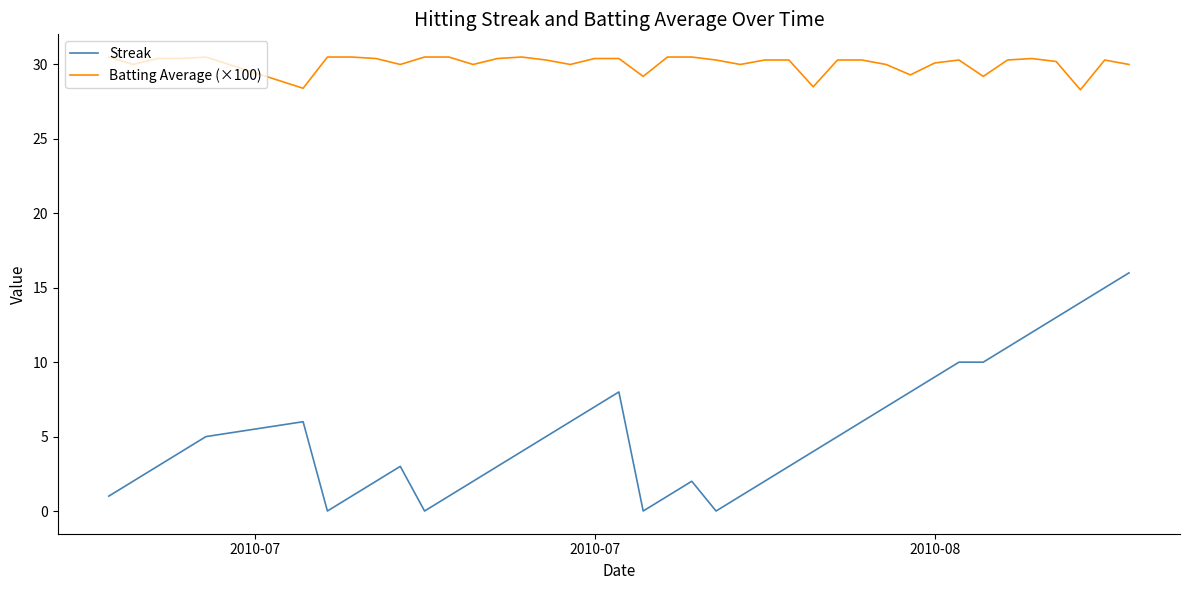

List the series in order of their peak value, highest first.

Batting Average (×100), Streak